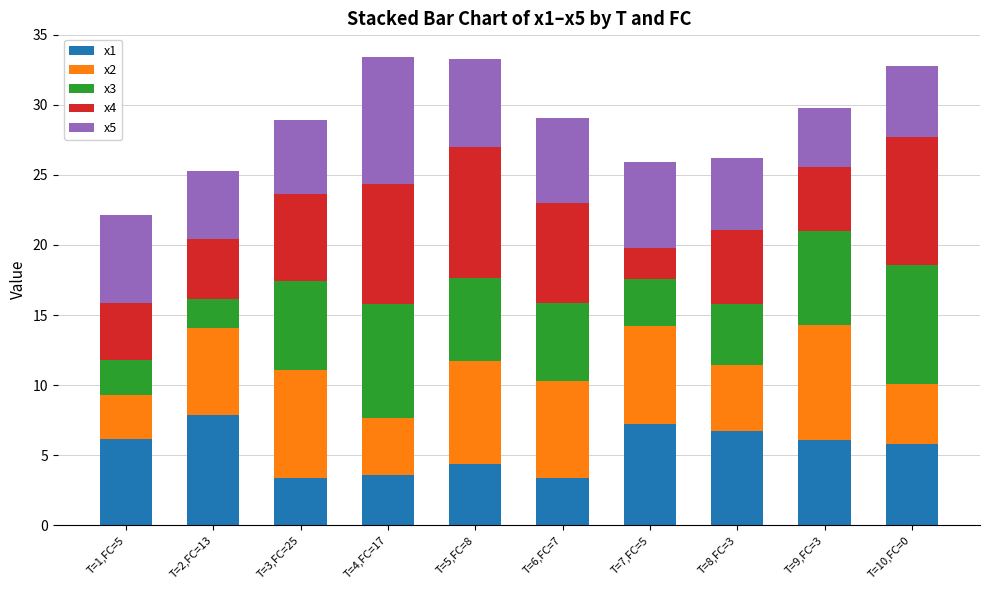

What is the total value across all series at T=8,FC=3?

26.2